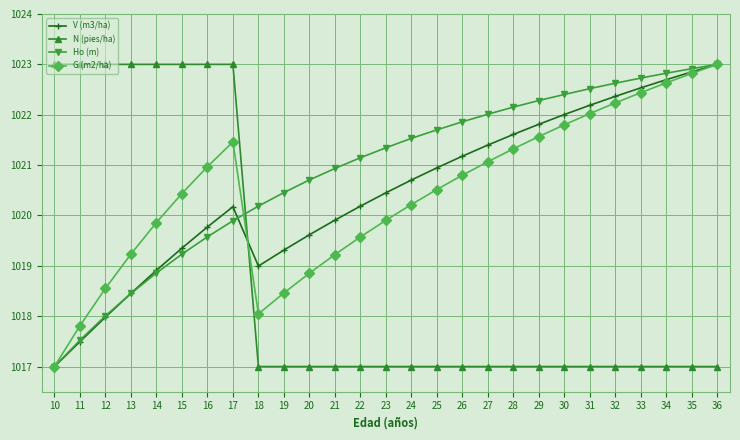

How many lines are shown in the chart?

4